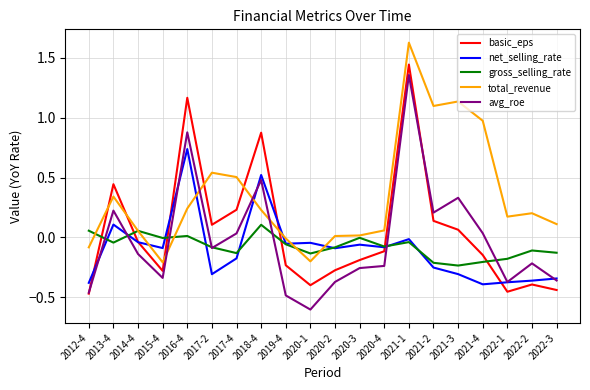

Does the chart display data point markers on the line(s)?

No